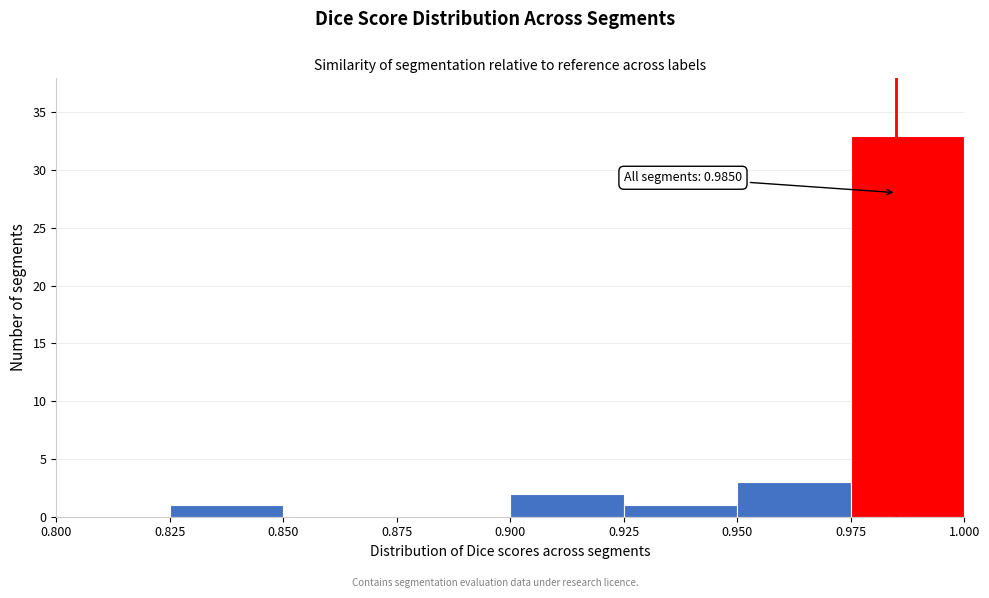

Which range on the x-axis has the tallest bar?

0.975 to 1.000